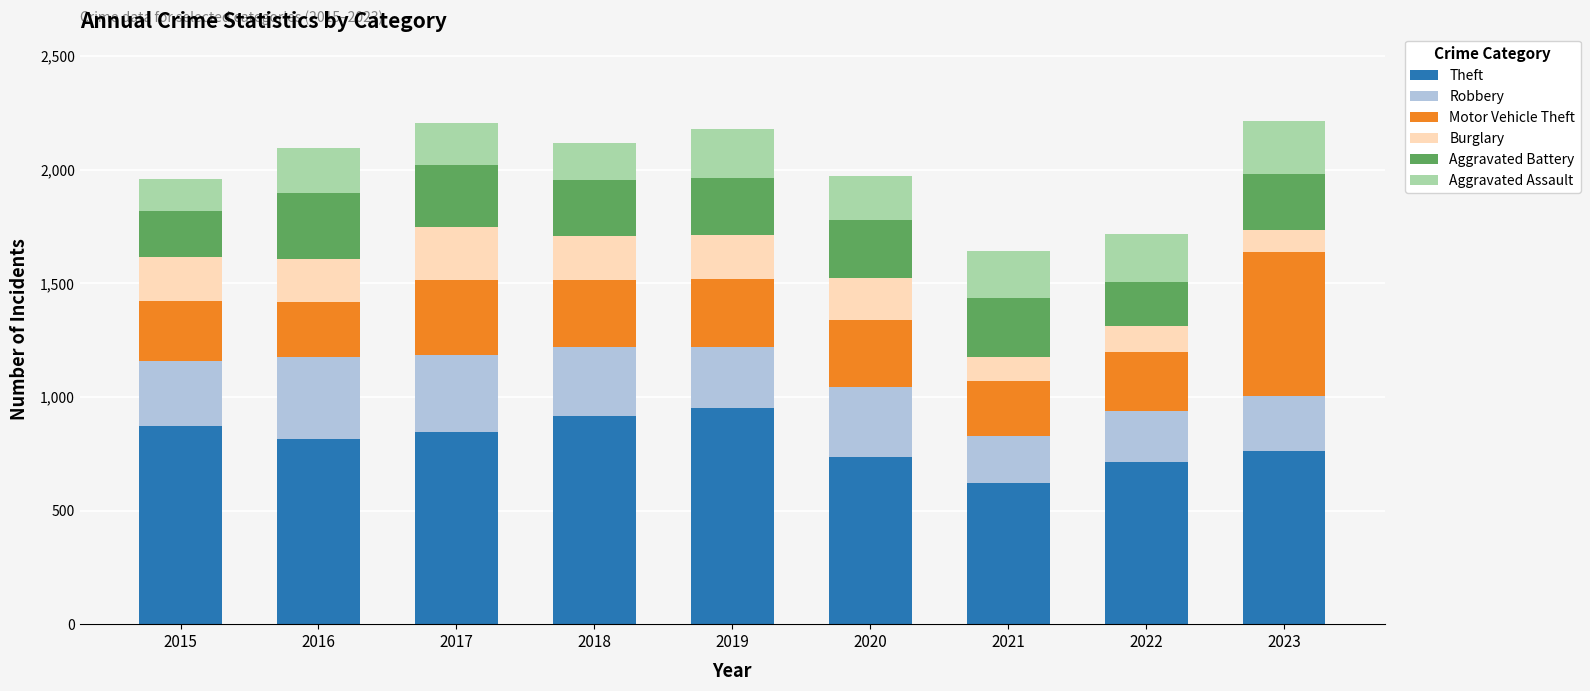

How many data points does each series have?

9